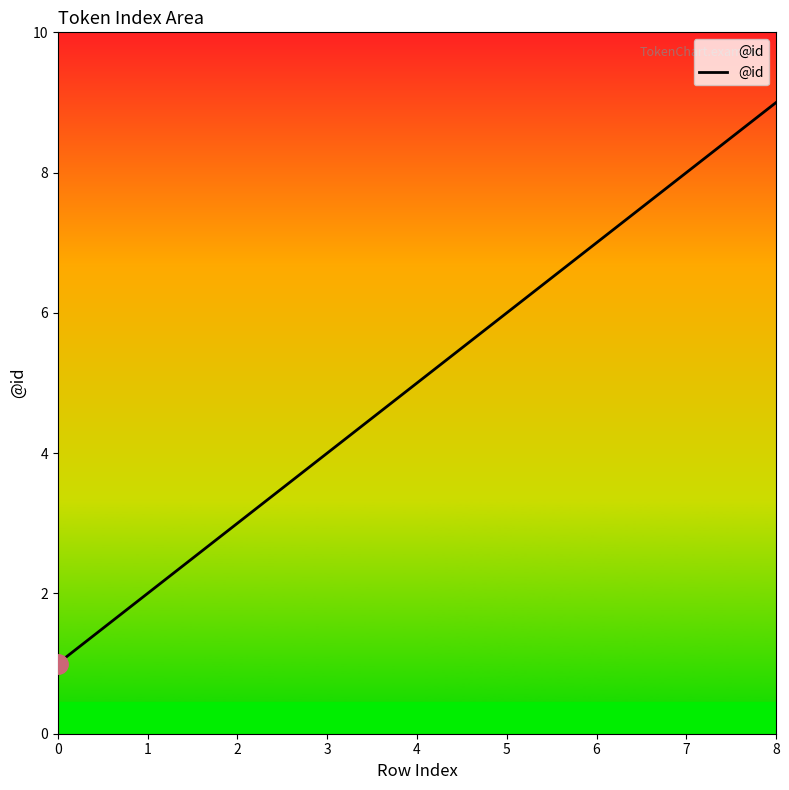

Which has a higher value, 4 or 3?

4